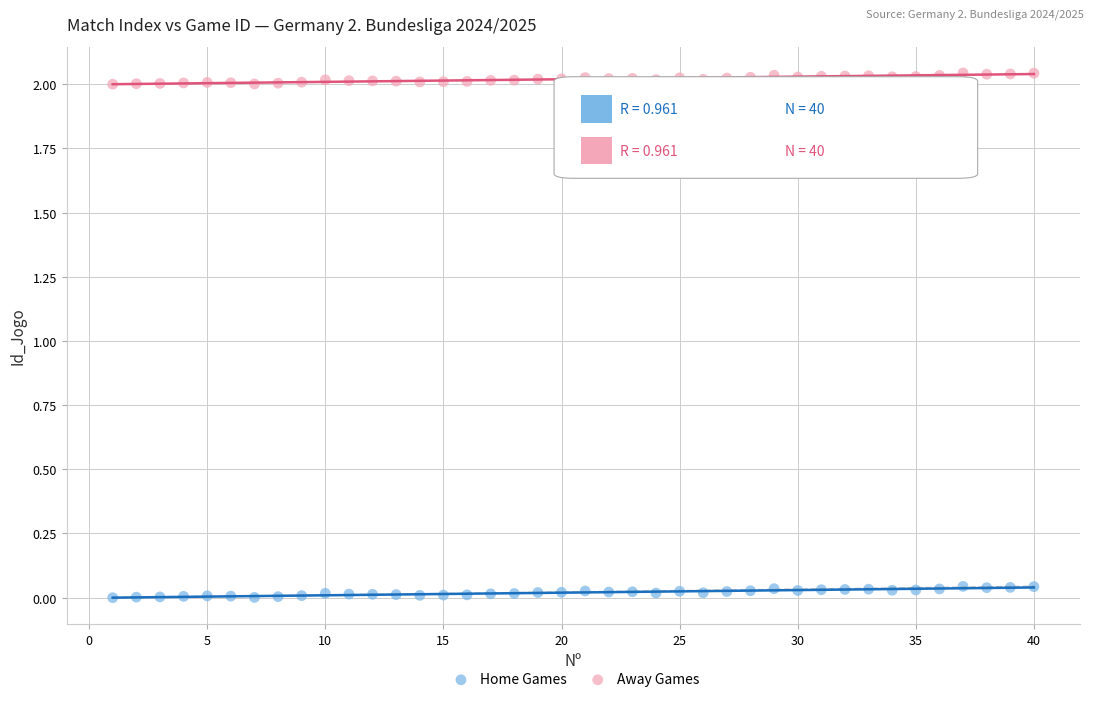

Which series reaches the minimum Y coordinate?

Home Games